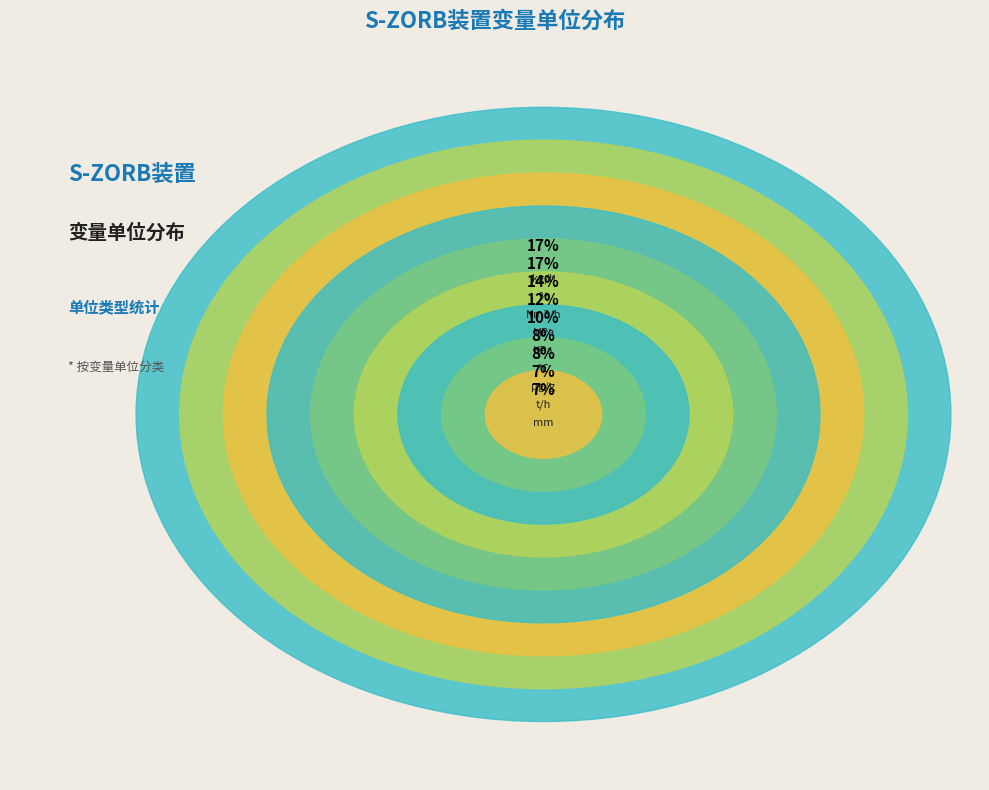

Which category has the smallest portion of the pie?

t/h